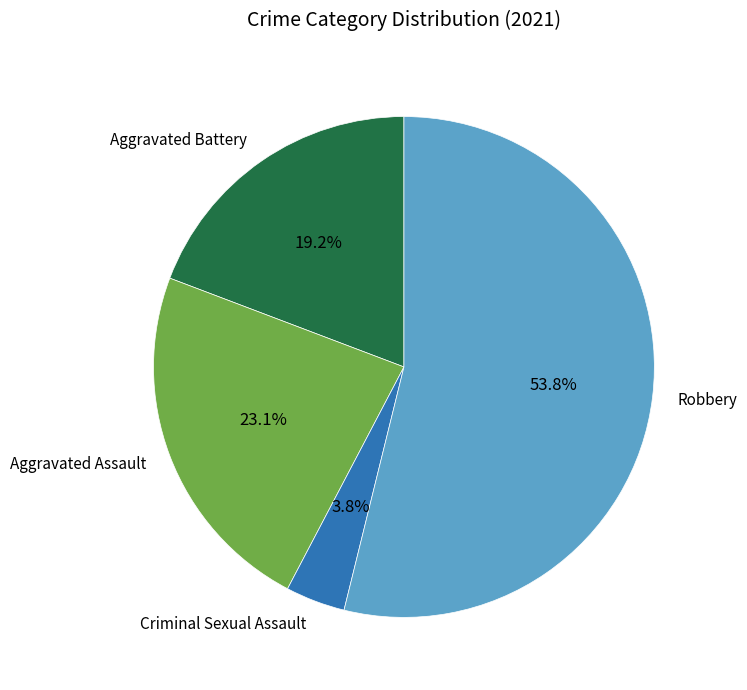

To the nearest percent, what is the combined percentage of Robbery and Aggravated Battery?

73%